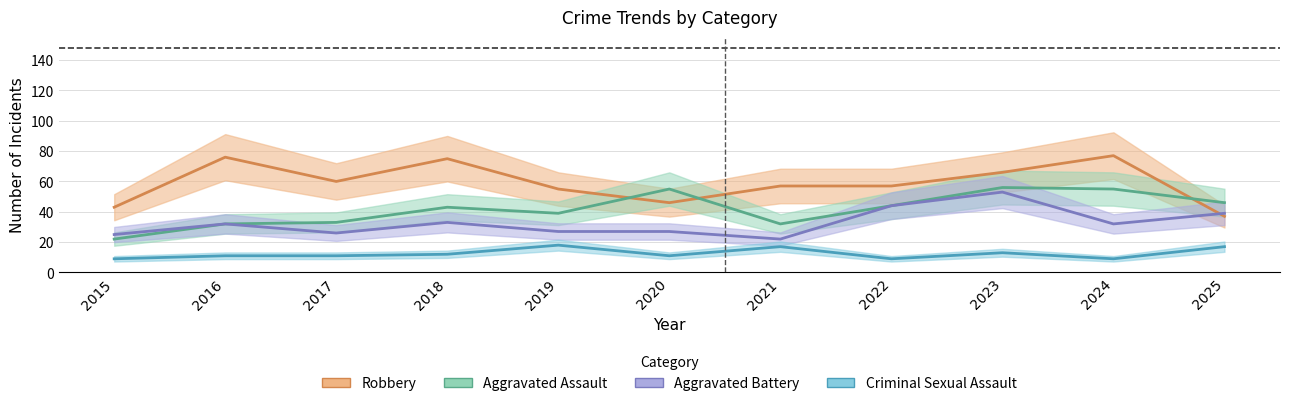

What is the total value across all series at 2021?

128